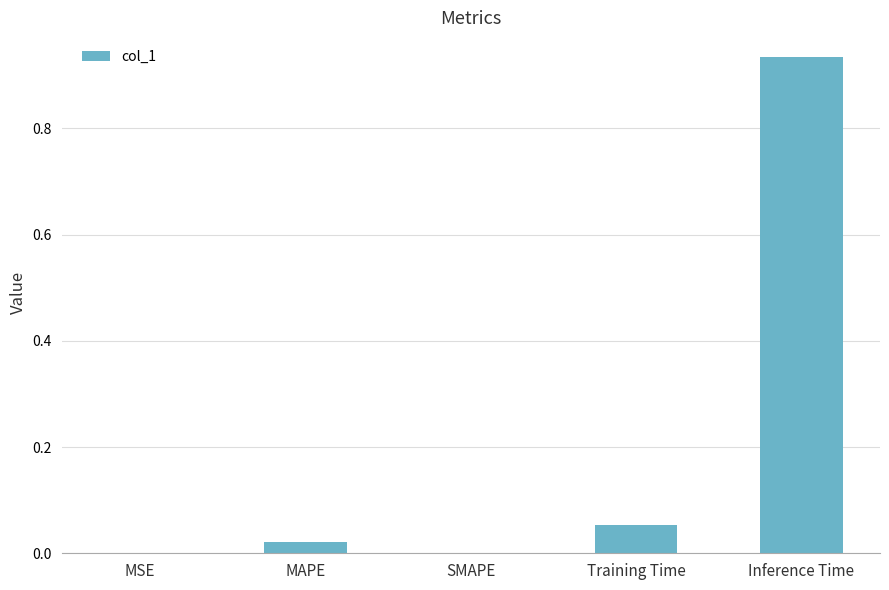

Which label corresponds to the largest value in the chart?

Inference Time